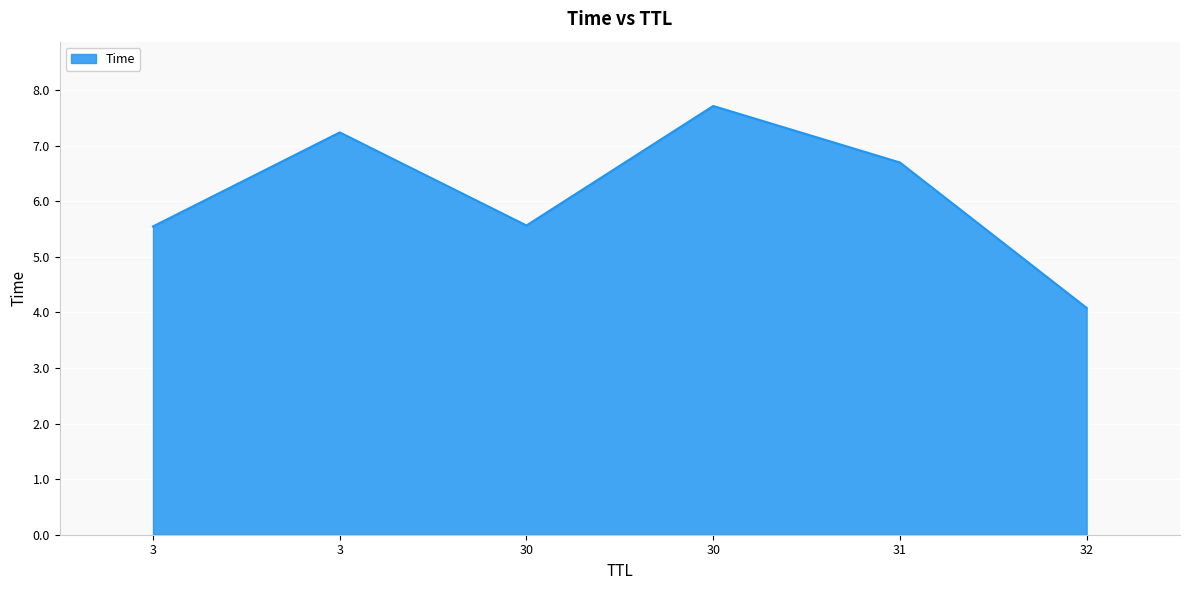

What value does the data have at 30?

5.6